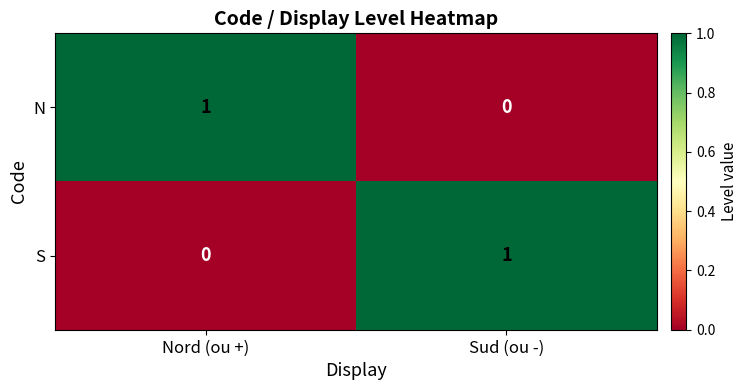

Is the value of N at Nord (ou +) greater than the value of S at Nord (ou +)?

Yes